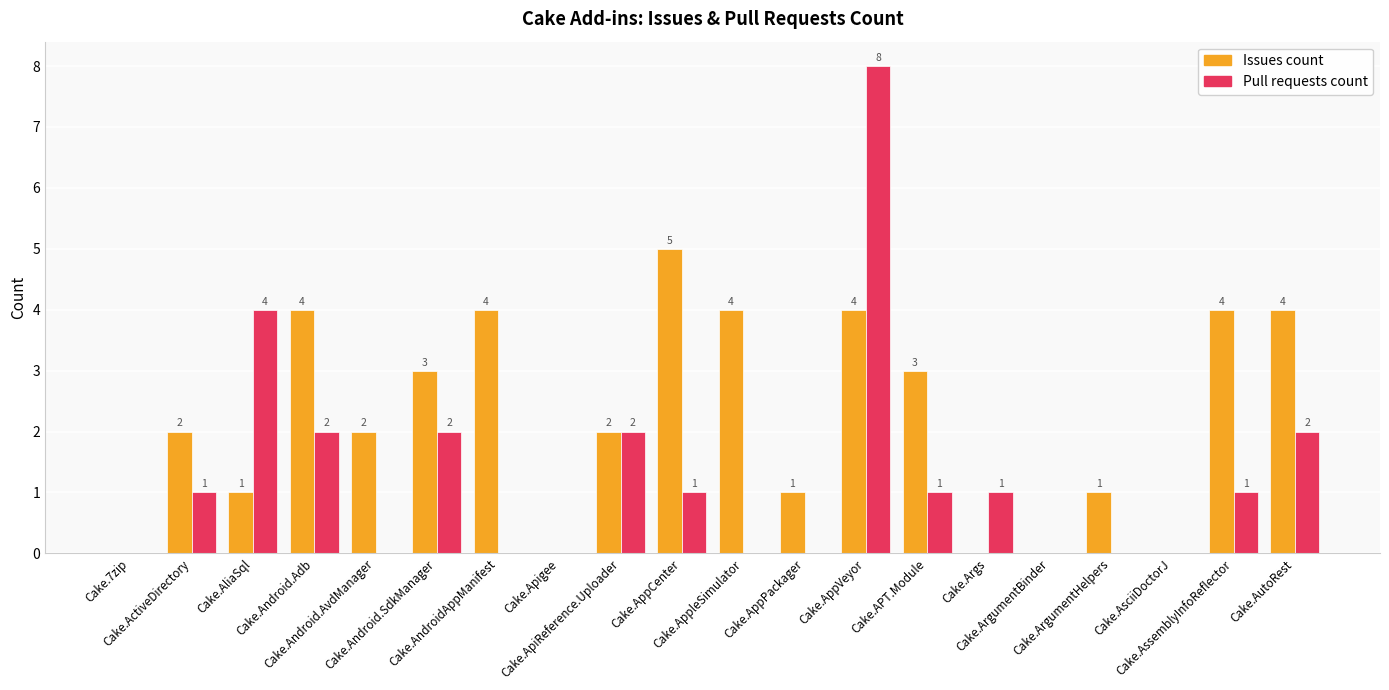

Which series has the widest spread of values?

Pull requests count